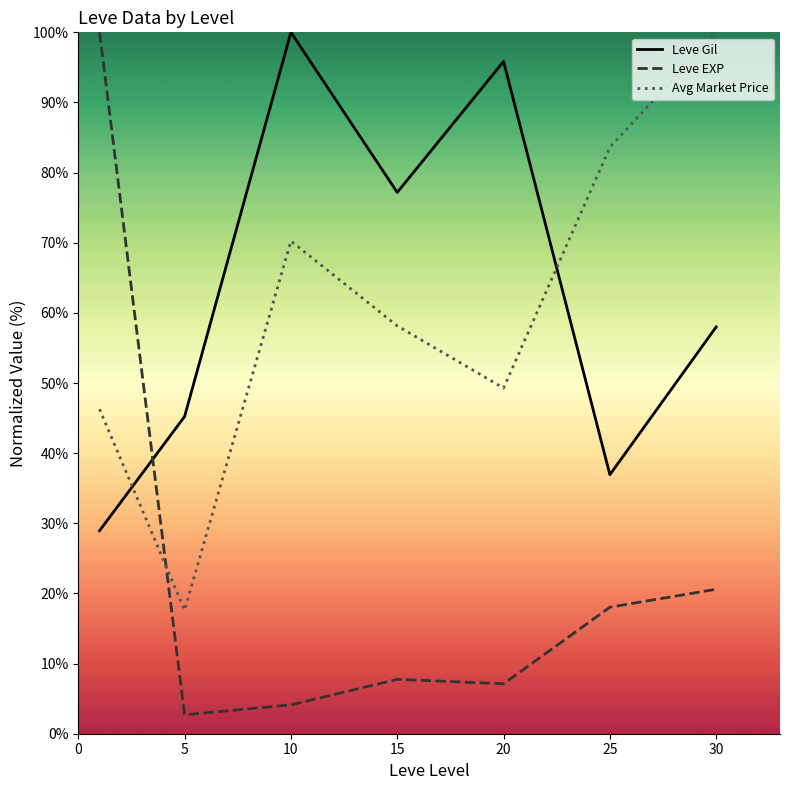

What is the smallest value displayed?

2.7